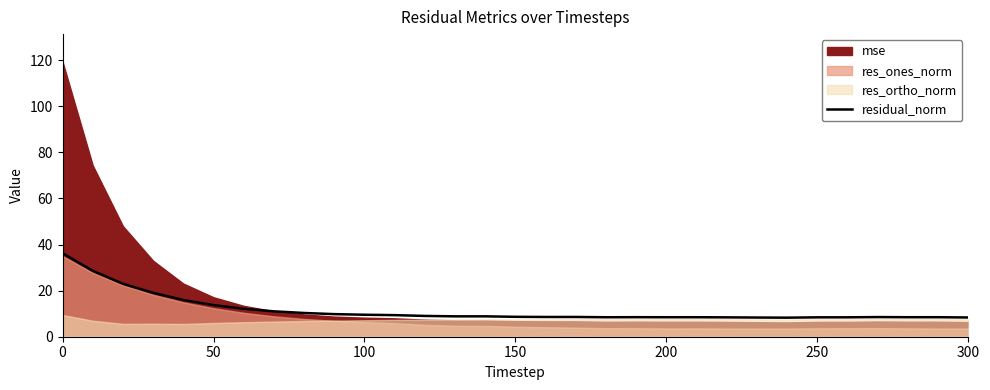

The residual_norm series shows 2.4 at 250. True or false?

False